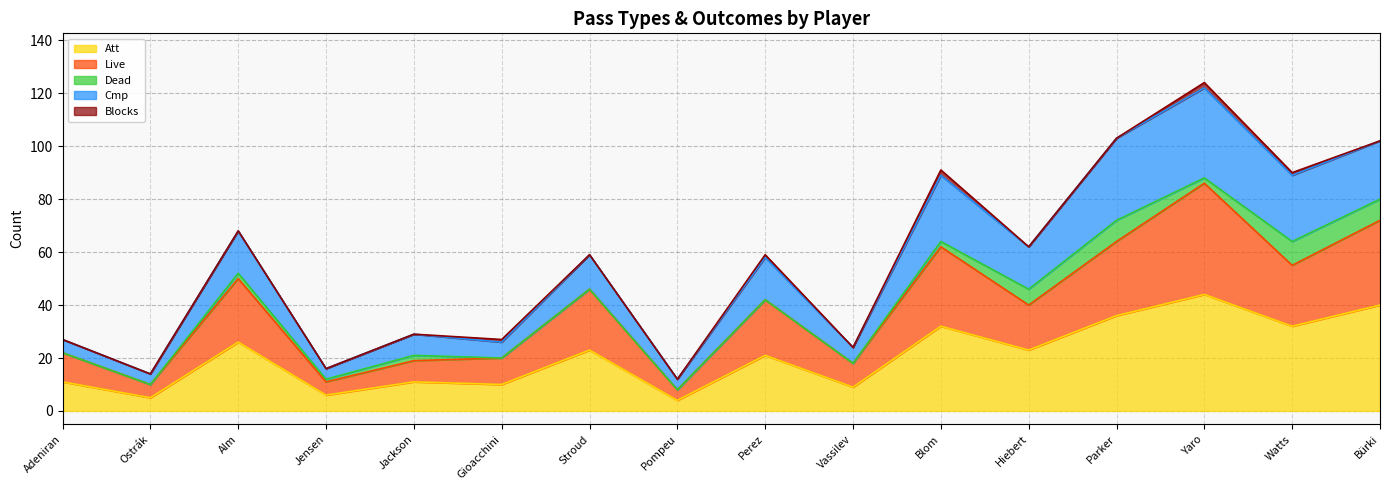

Does the chart display data point markers on the line(s)?

No